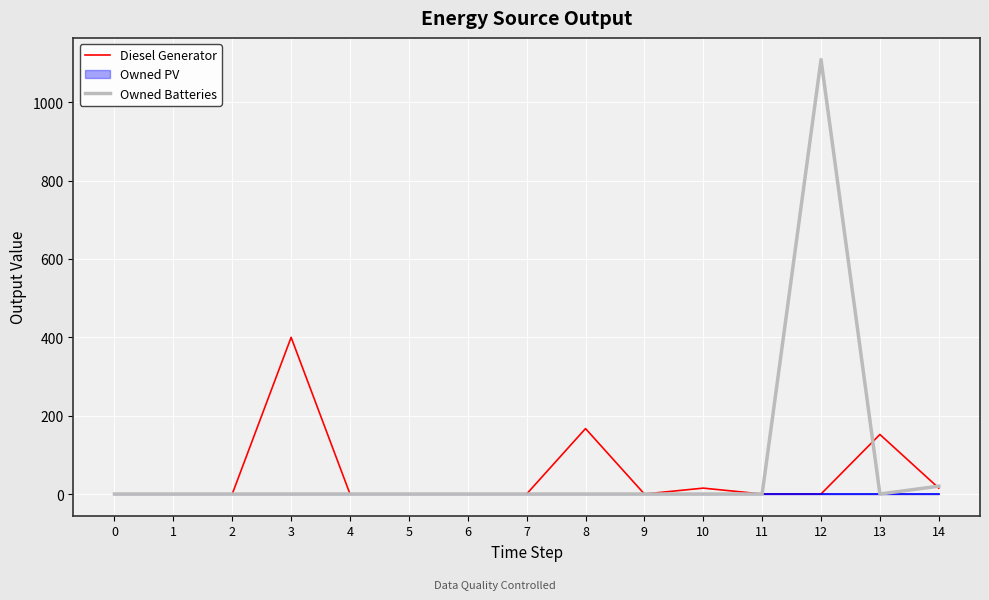

The value of Owned Batteries at 7 is 0. True or false?

True